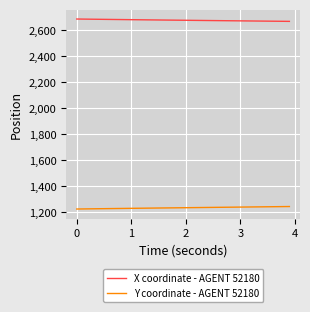

Which series has the largest total across all categories?

X coordinate - AGENT 52180